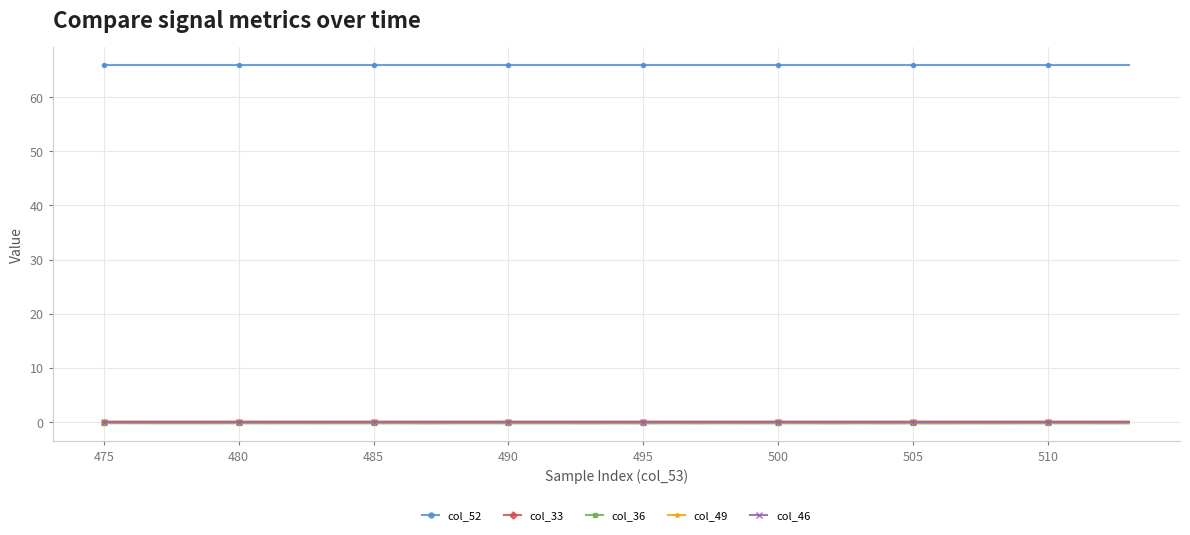

At how many categories does at least one series exceed 29?

39